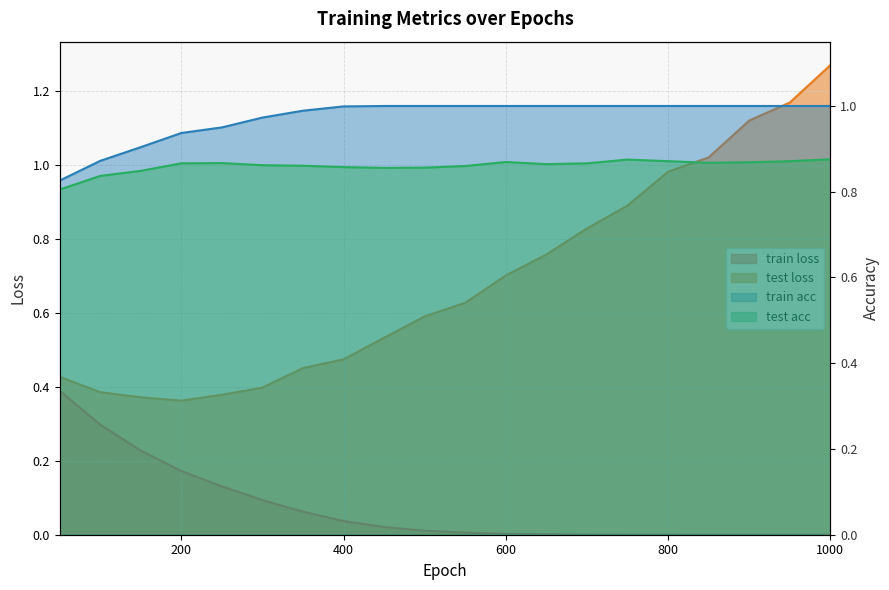

True or false: train acc and test acc intersect in this chart.

False